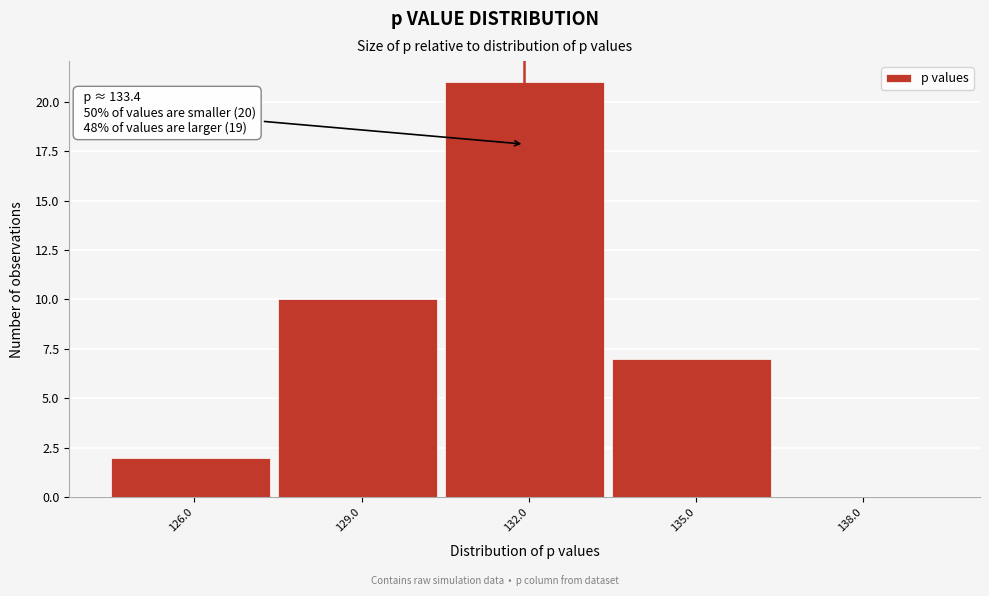

Reading left to right, transcribe all the data shown in this chart.

126.0=2	129.0=10	132.0=21	135.0=7	138.0=0